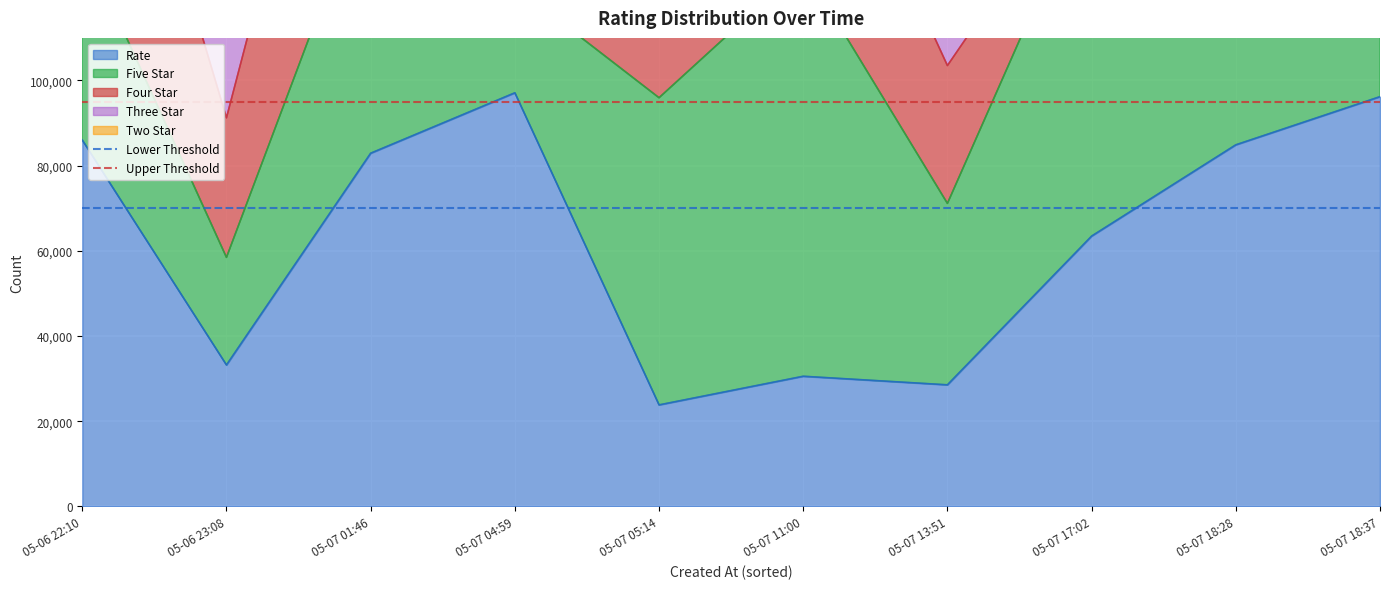

What is the maximum value for Rate?

97109